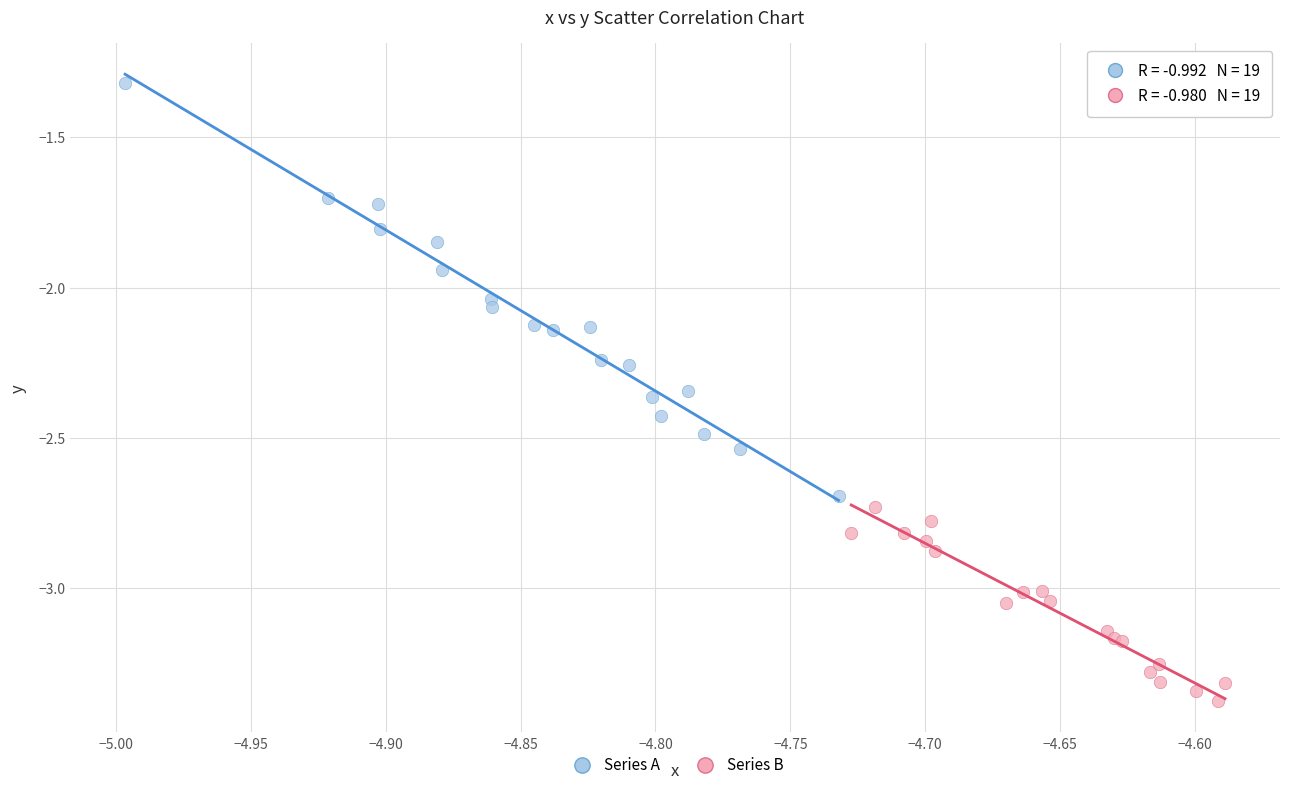

Which series contains the highest Y value?

Series A